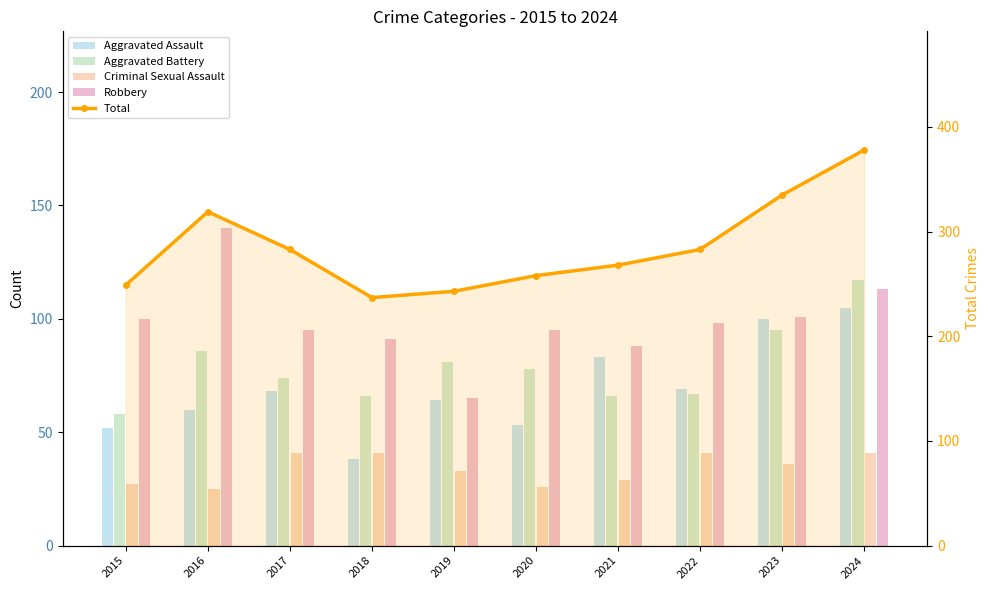

The value at 2024 is 378. True or false?

True